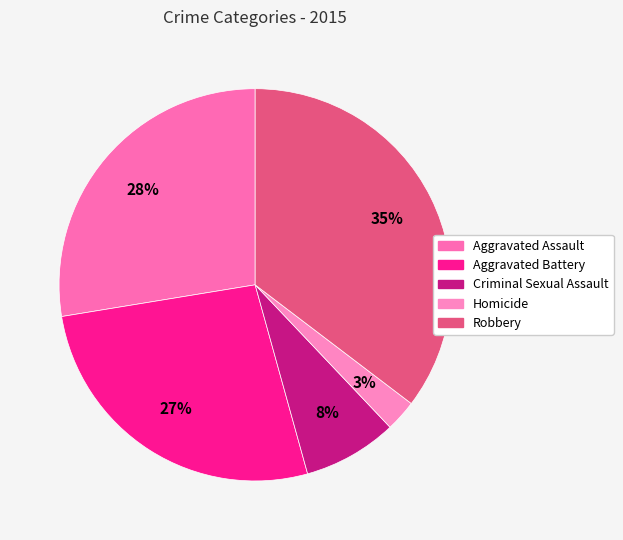

Rank the categories by value from highest to lowest.

Robbery, Aggravated Assault, Aggravated Battery, Criminal Sexual Assault, Homicide